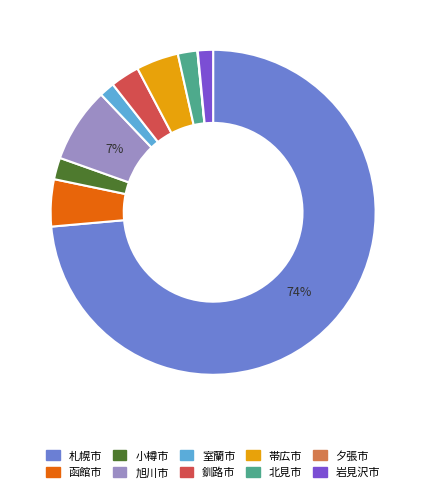

What percentage is the 帯広市 slice, to the nearest percent?

4%